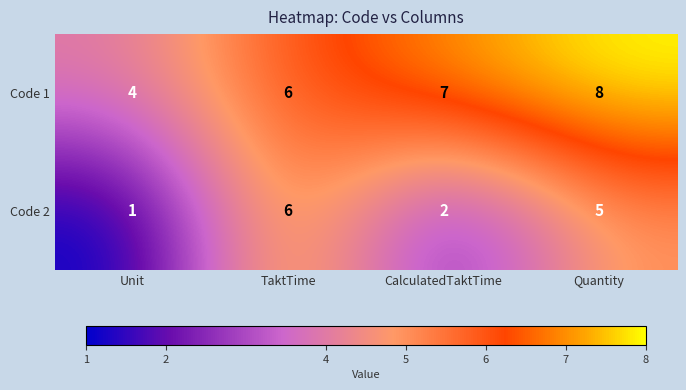

List the series in order of their peak value, lowest first.

Code 2, Code 1